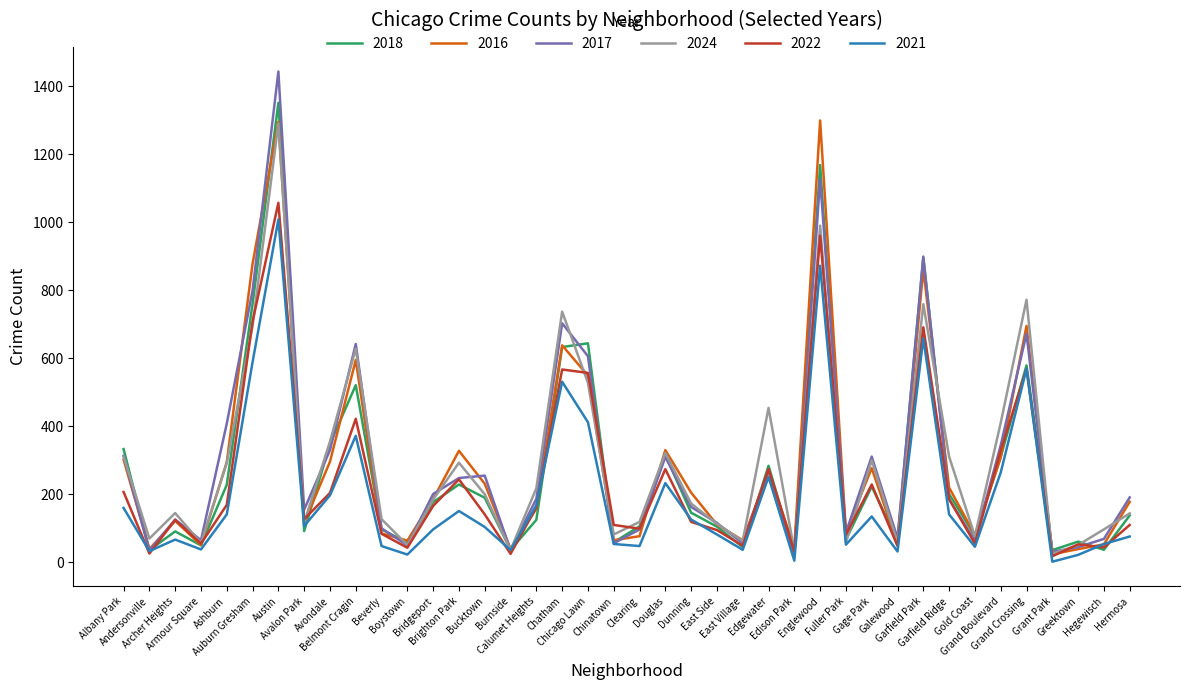

What is the greatest value displayed?

1443